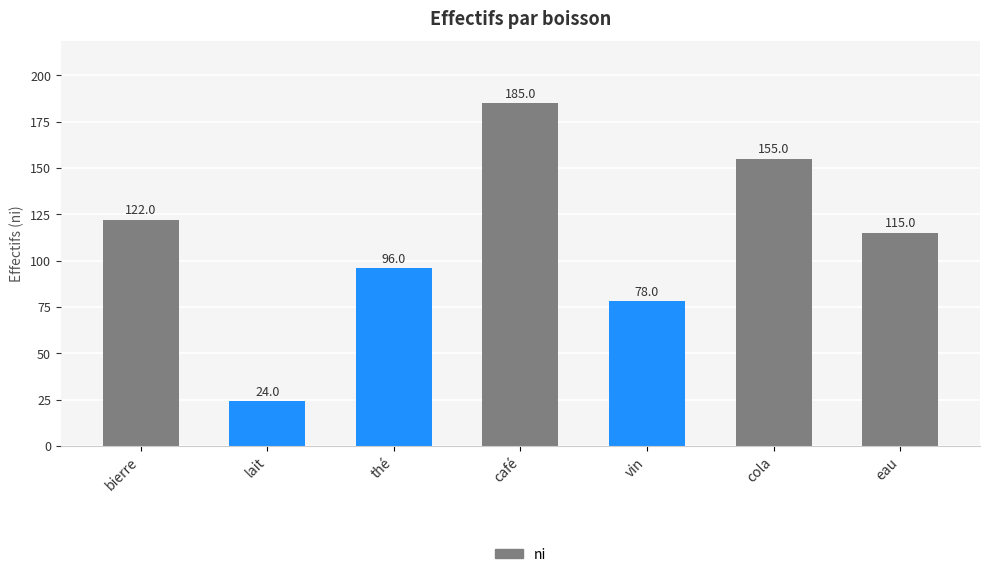

How many data points are less than 115?

3